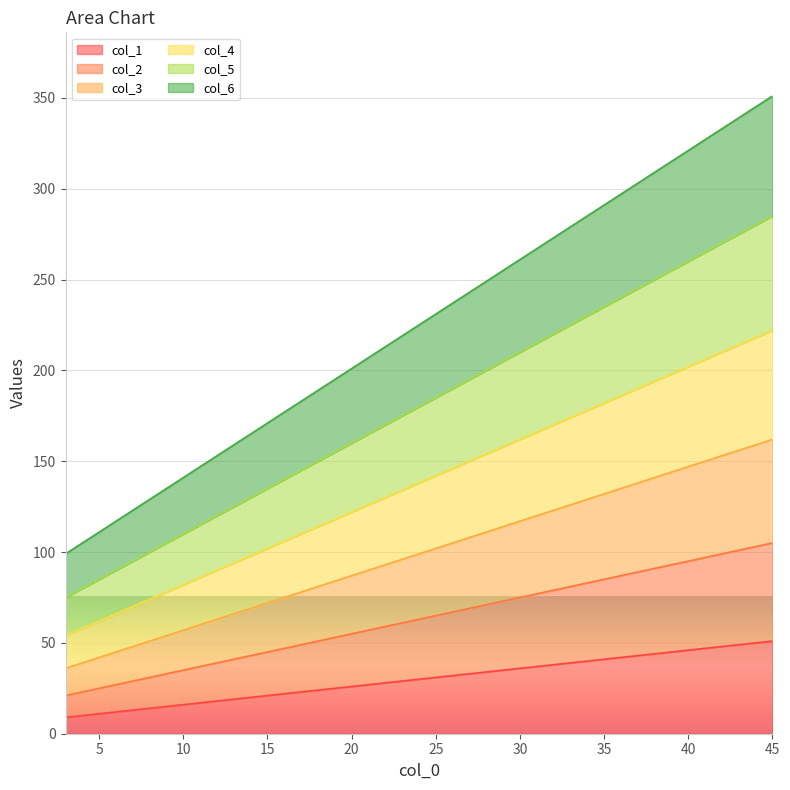

How many lines are shown in the chart?

6